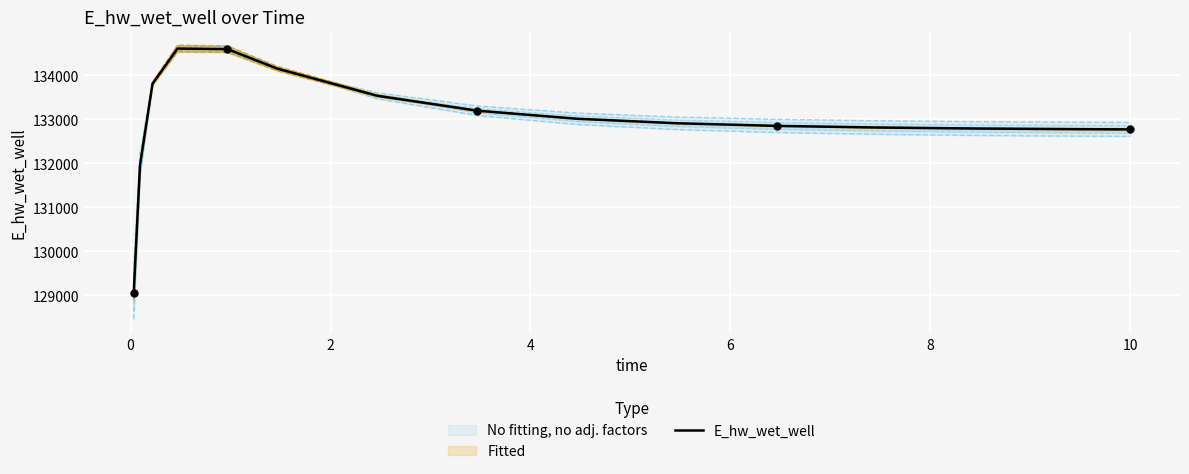

What is the highest value of the E_hw_wet_well series?

134607.3